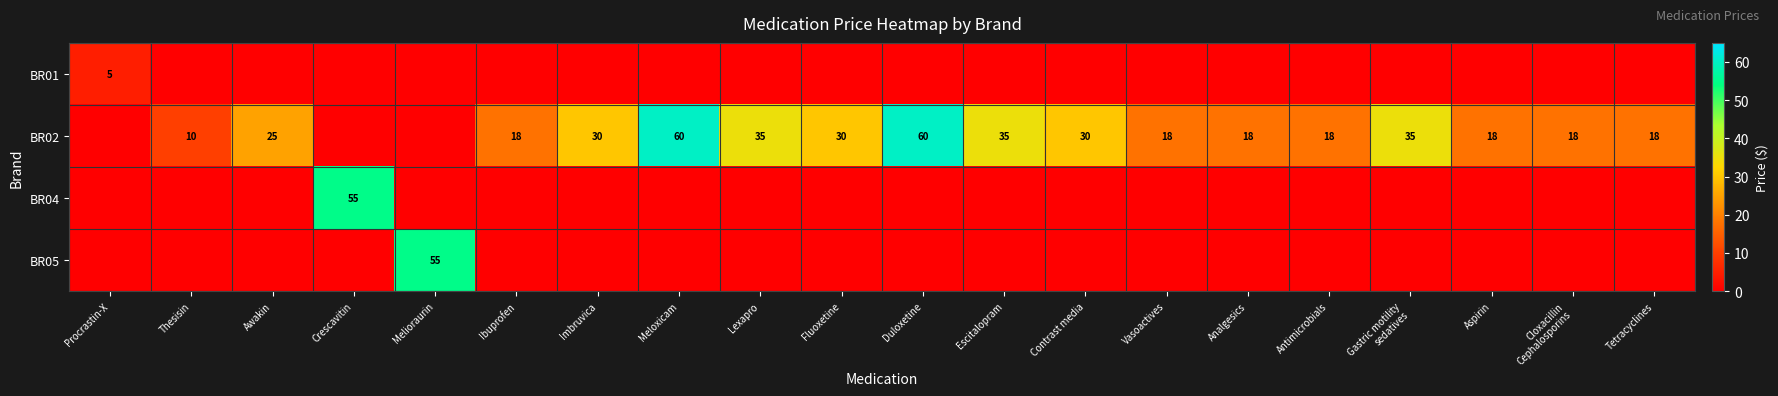

Is the value of BR02 at Analgesics greater than the value of BR04 at Crescavitin?

No